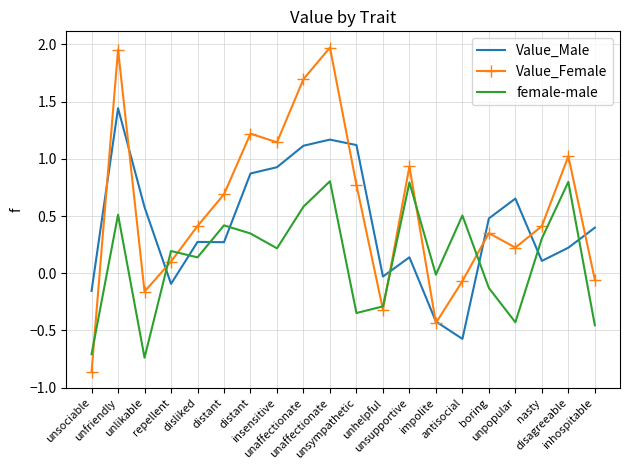

Rank the series by their maximum value, from lowest to highest.

female-male, Value_Male, Value_Female